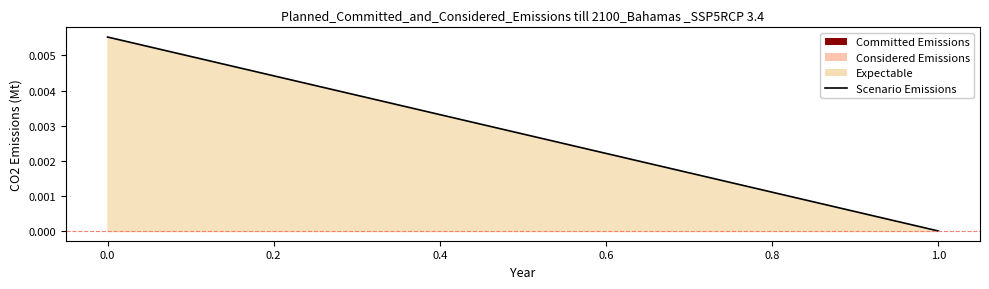

Is it true that the value at 1.0 is 0.0?

True